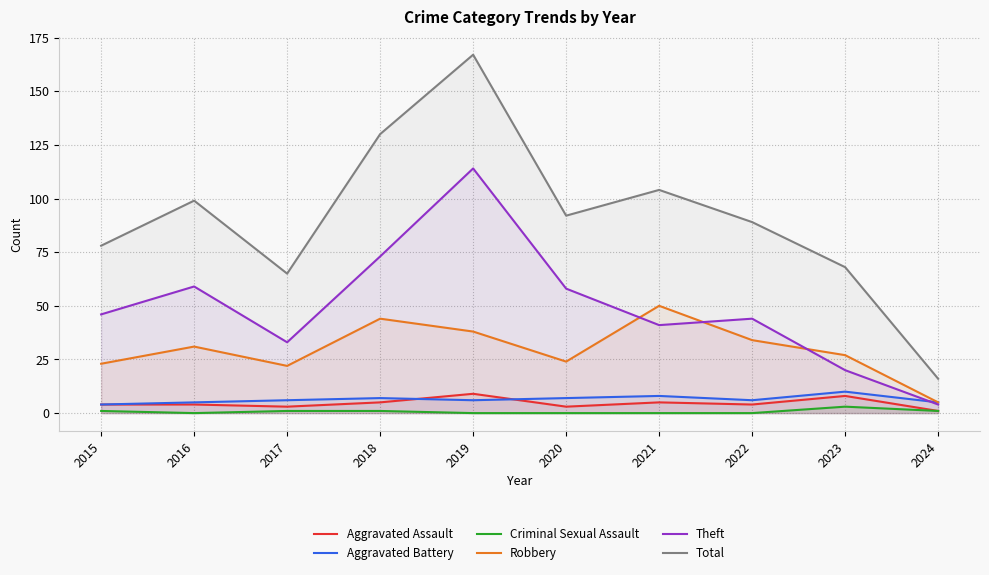

What is the value of the Total point at the 5th from the left?

167